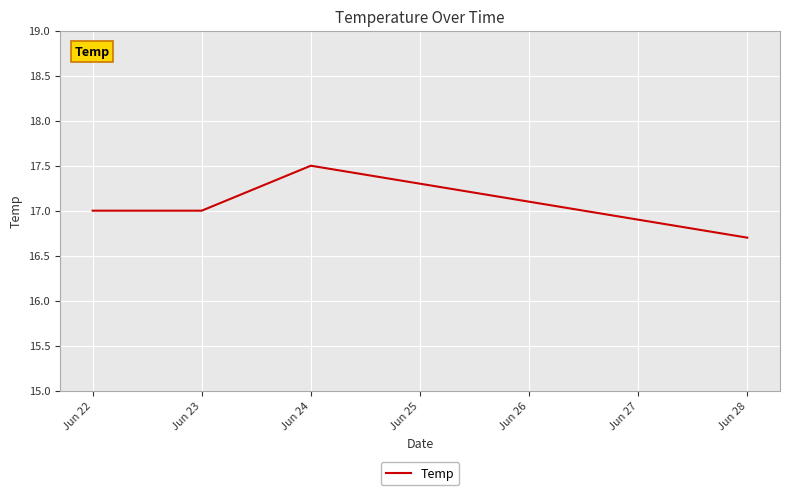

Reading right to left, what are all the values shown in this chart?

16.7	17.5	17.0	17.0